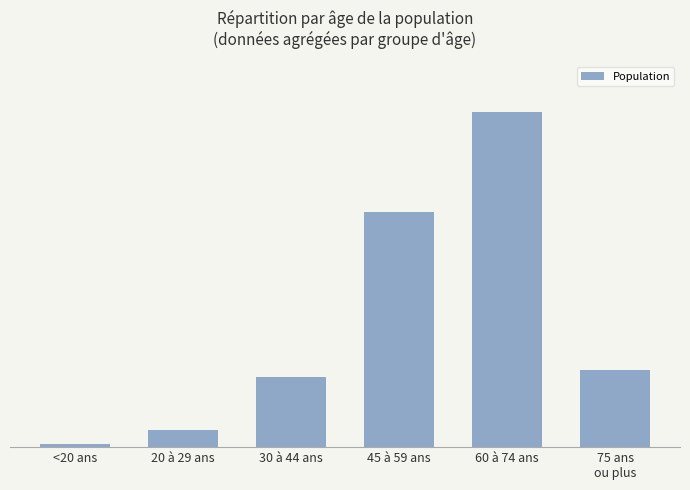

Reading right to left, transcribe all the data shown in this chart.

75 ans
ou plus=1426	60 à 74 ans=6163	45 à 59 ans=4330	30 à 44 ans=1283	20 à 29 ans=317	<20 ans=62